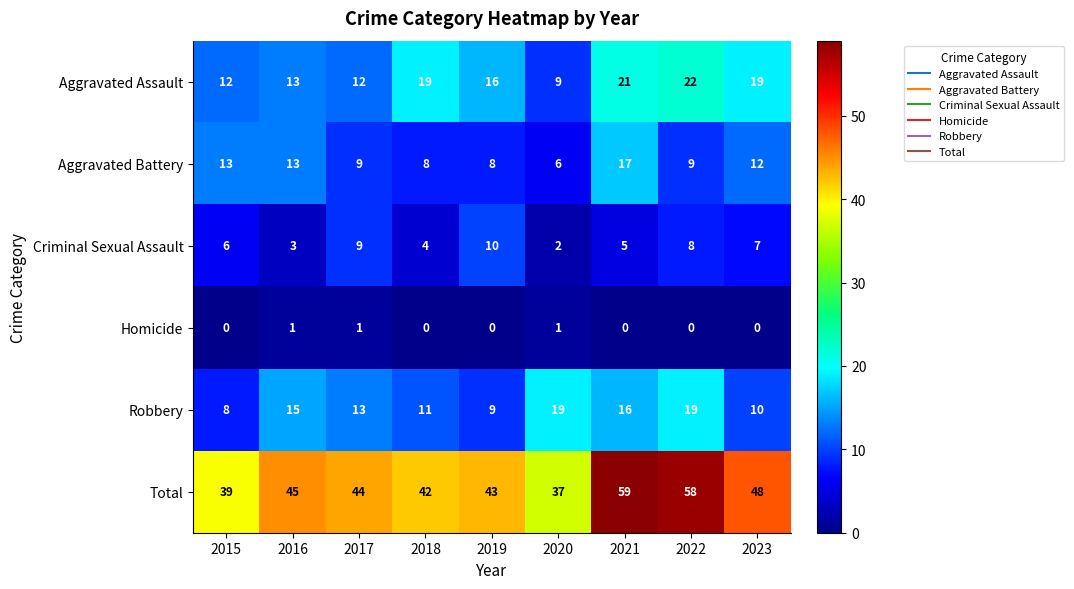

At 2019, list the series in order from smallest to largest.

Homicide, Aggravated Battery, Robbery, Criminal Sexual Assault, Aggravated Assault, Total